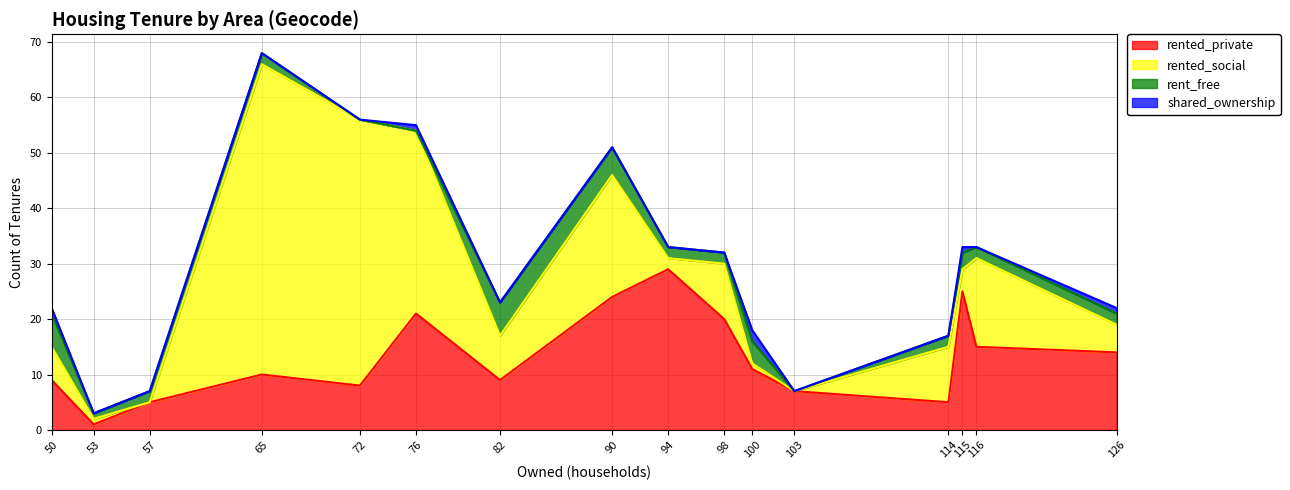

What is the total value across all series at 72?

56